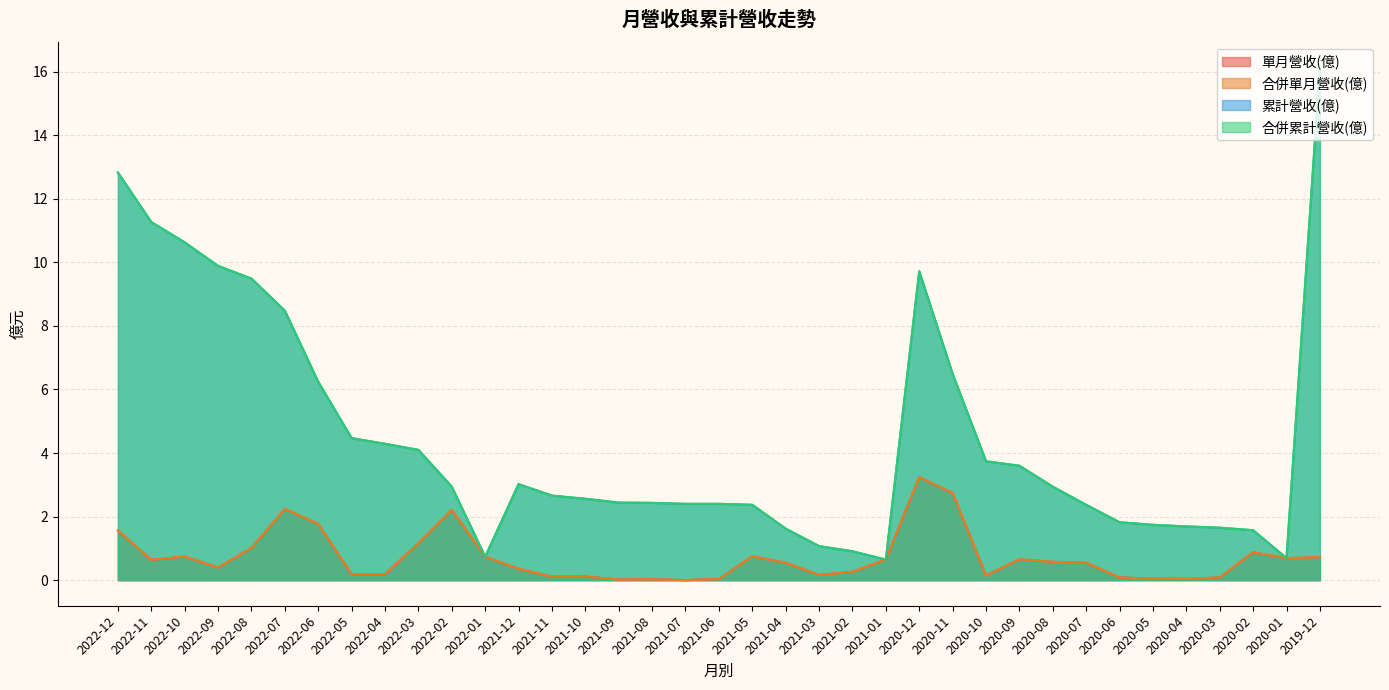

Where is 合併單月營收(億) nearest to the value 1?

2022-08